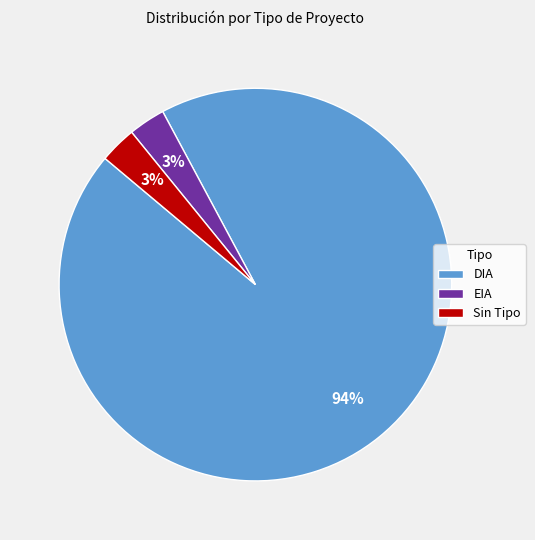

How many segments does this pie chart have?

3